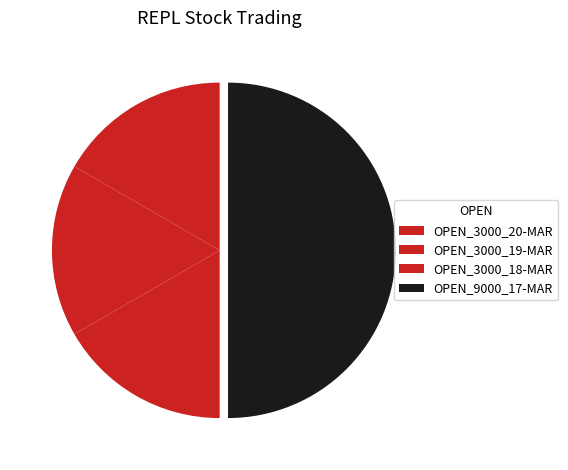

How many segments does this pie chart have?

4